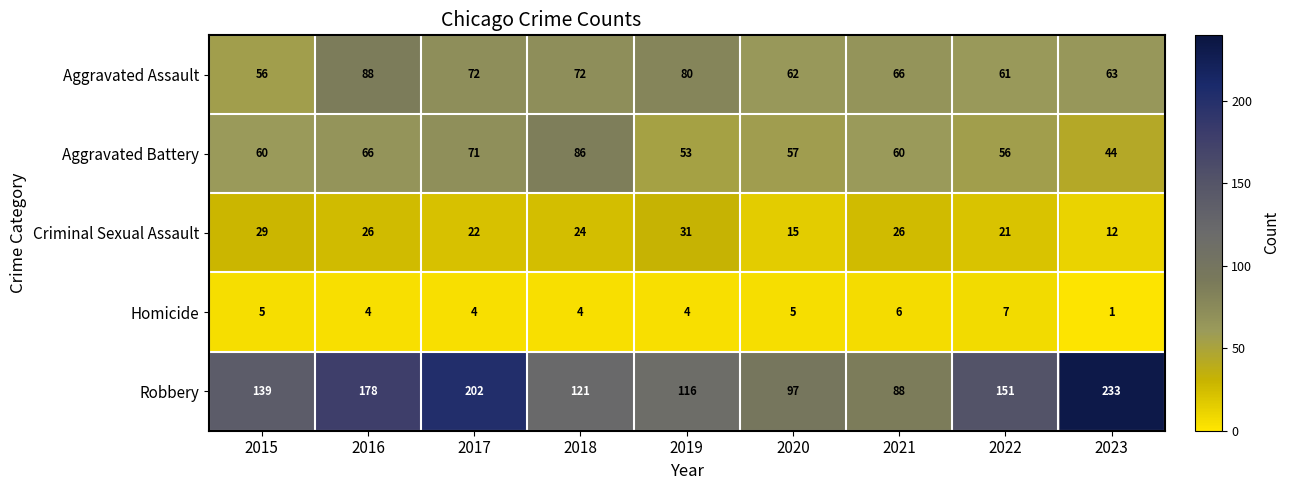

What is the greatest value displayed?

233